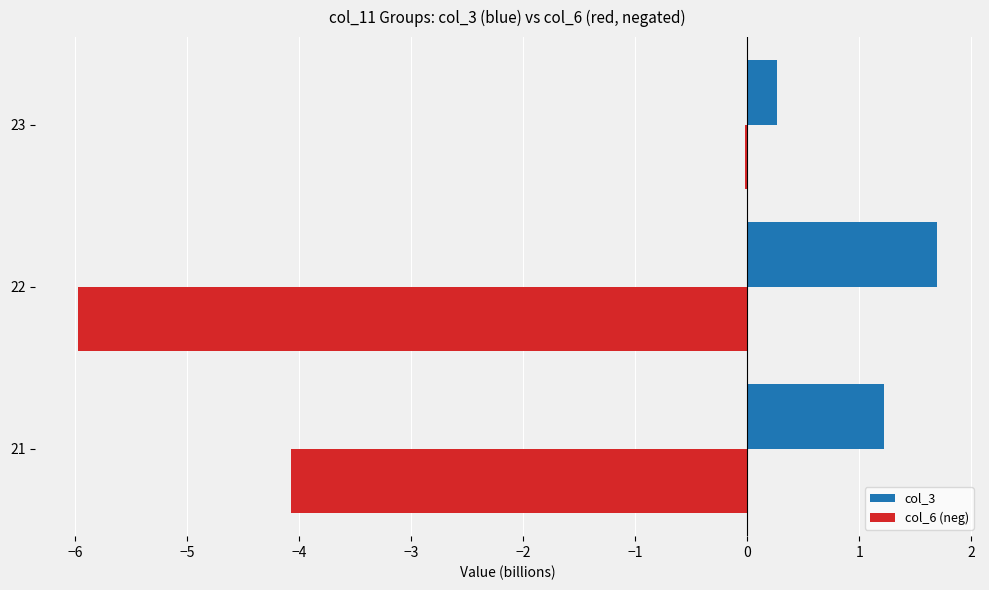

Which series has the largest range (max minus min)?

col_6 (neg)